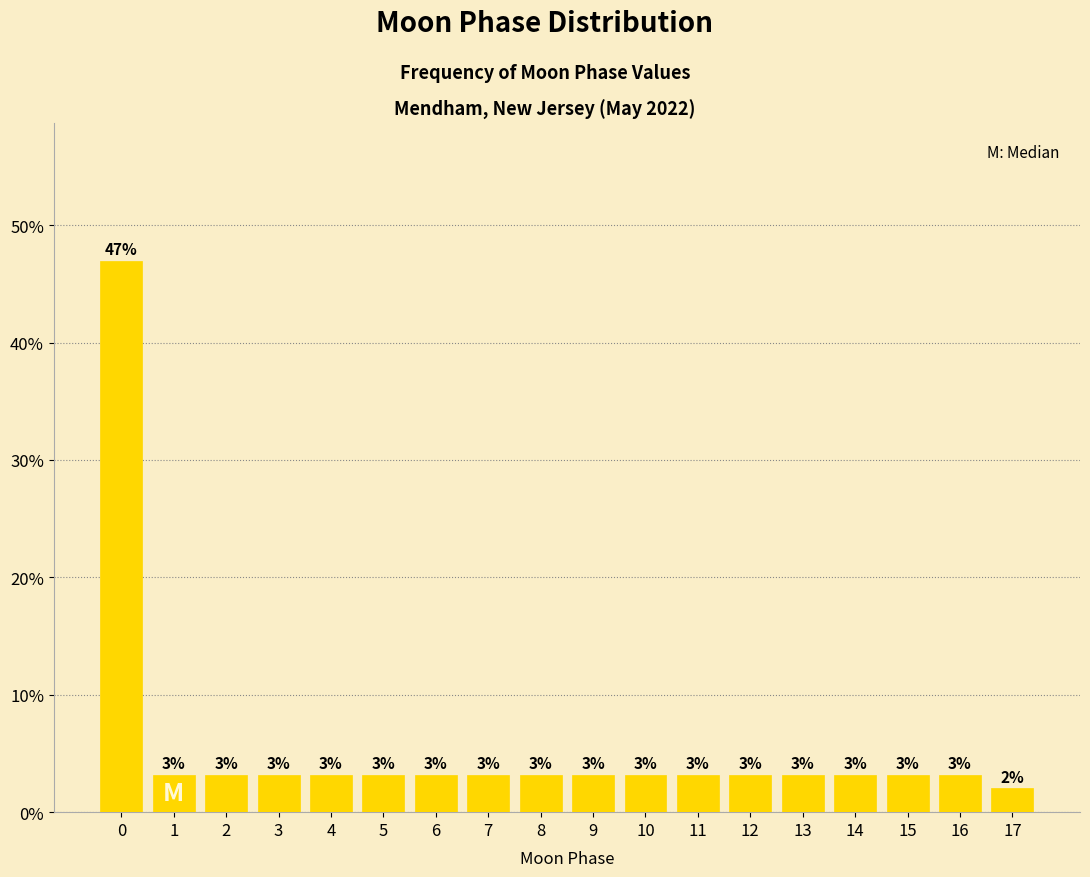

How many bars are there in total?

18